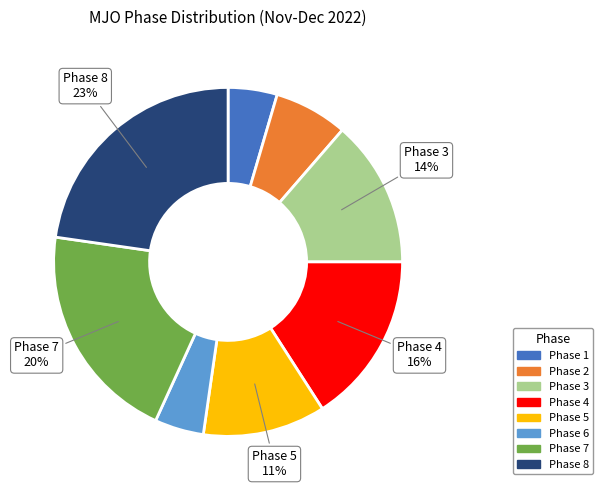

To the nearest percent, what portion does Phase 7 represent?

20%